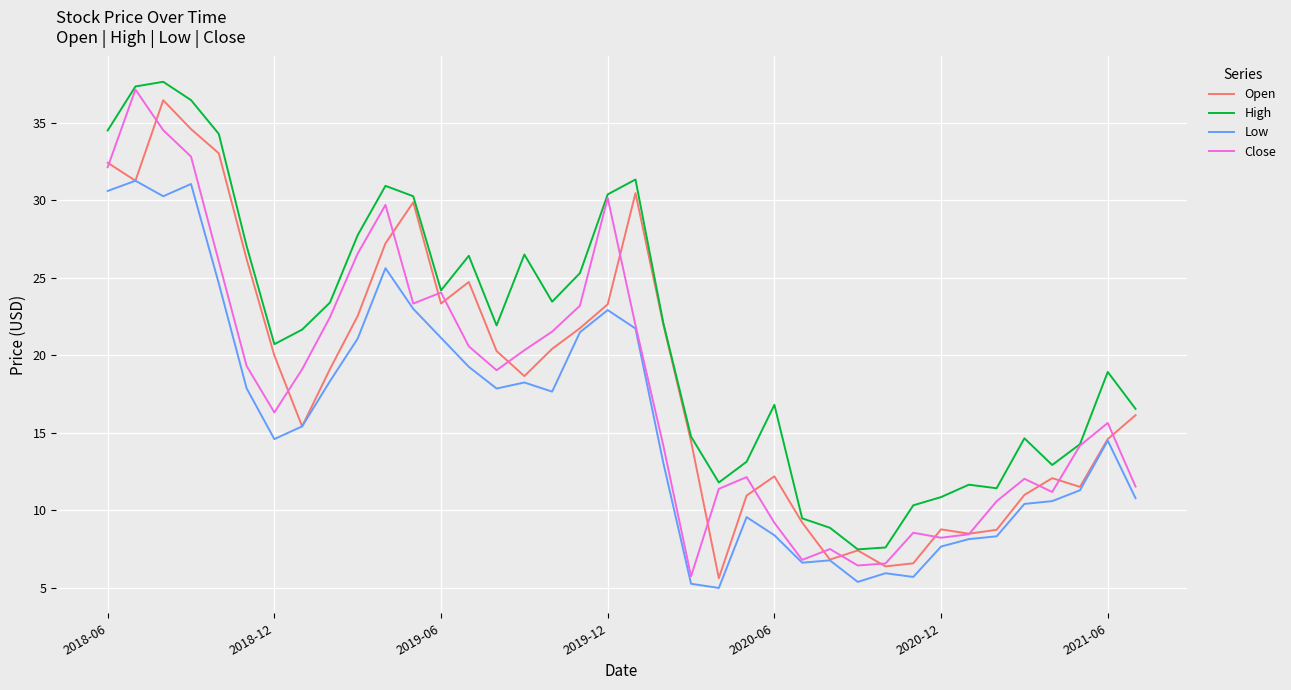

Which series has the widest spread of values?

Close